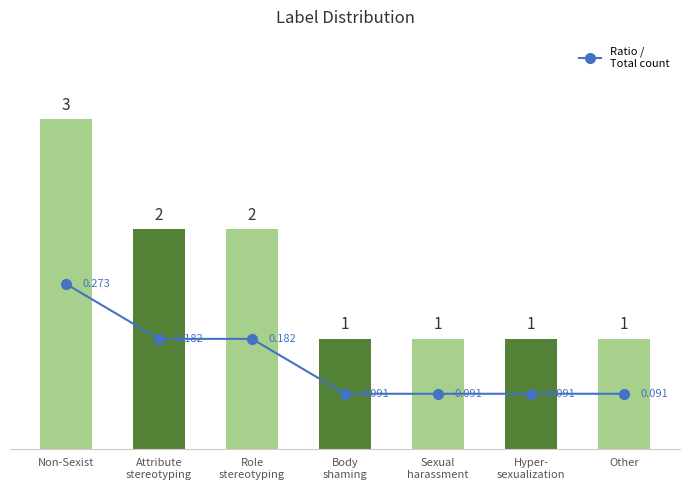

What is the minimum value shown in the chart?

0.1